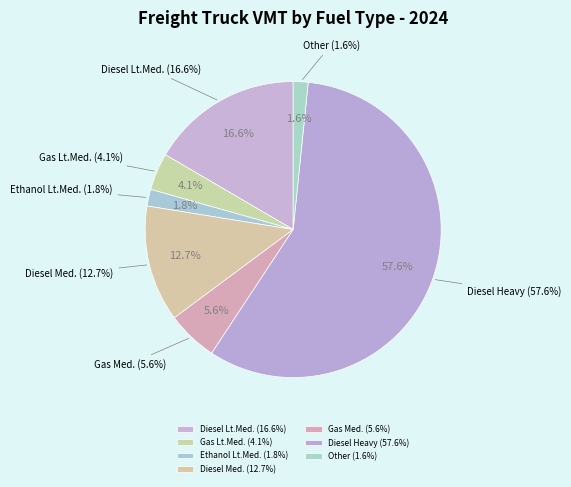

What is the majority slice?

Diesel (Heavy)